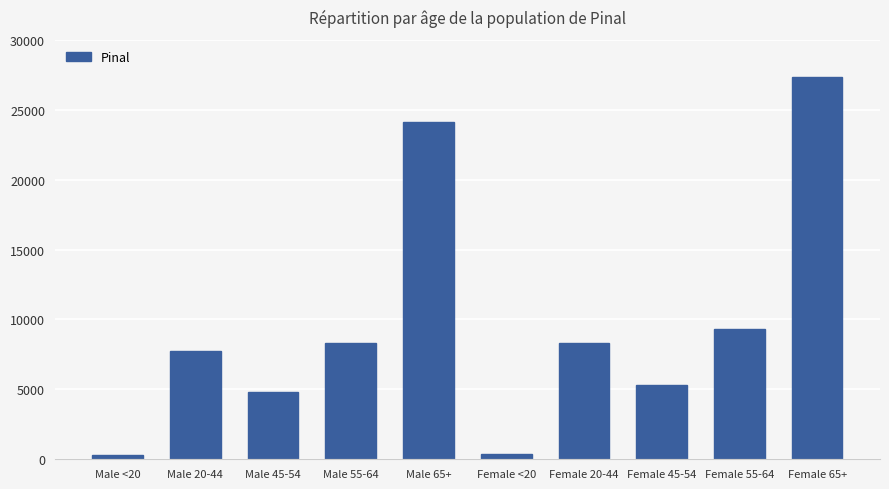

What is the label of the 1st bar from the left?

Male <20